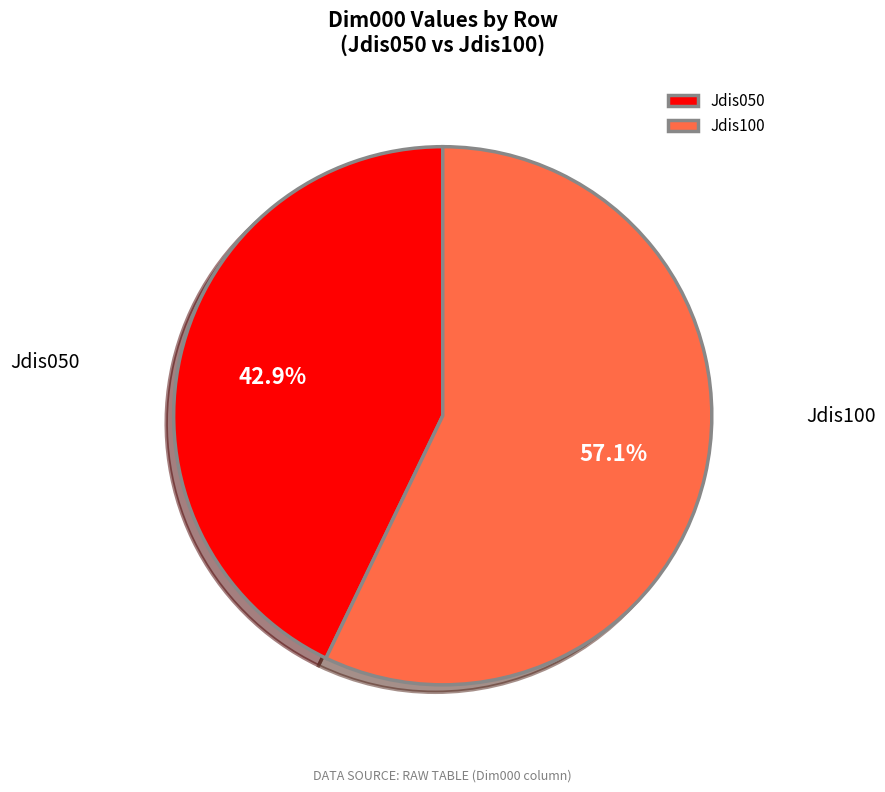

To the nearest percent, what percentage of the pie is Jdis050?

43%